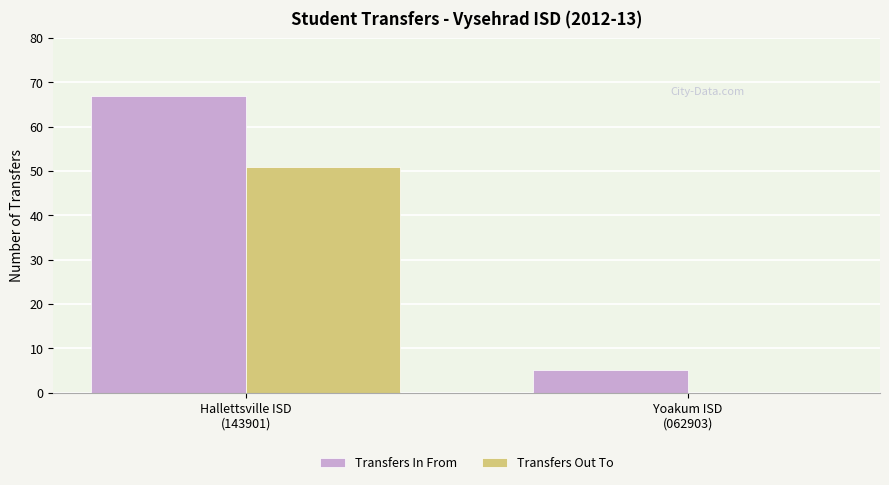

What is the highest value of the Transfers In From series?

67